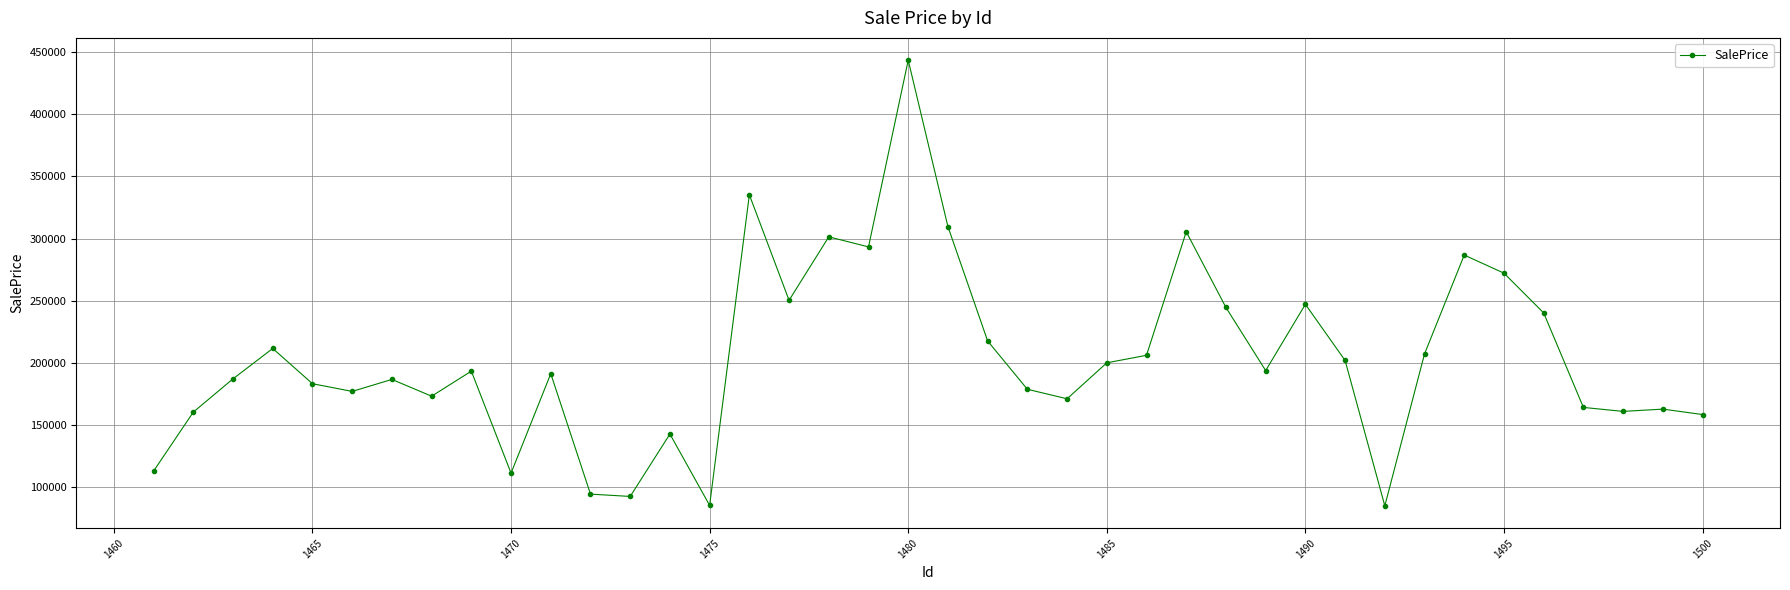

What is the value of the 34th point from the left?

286676.4